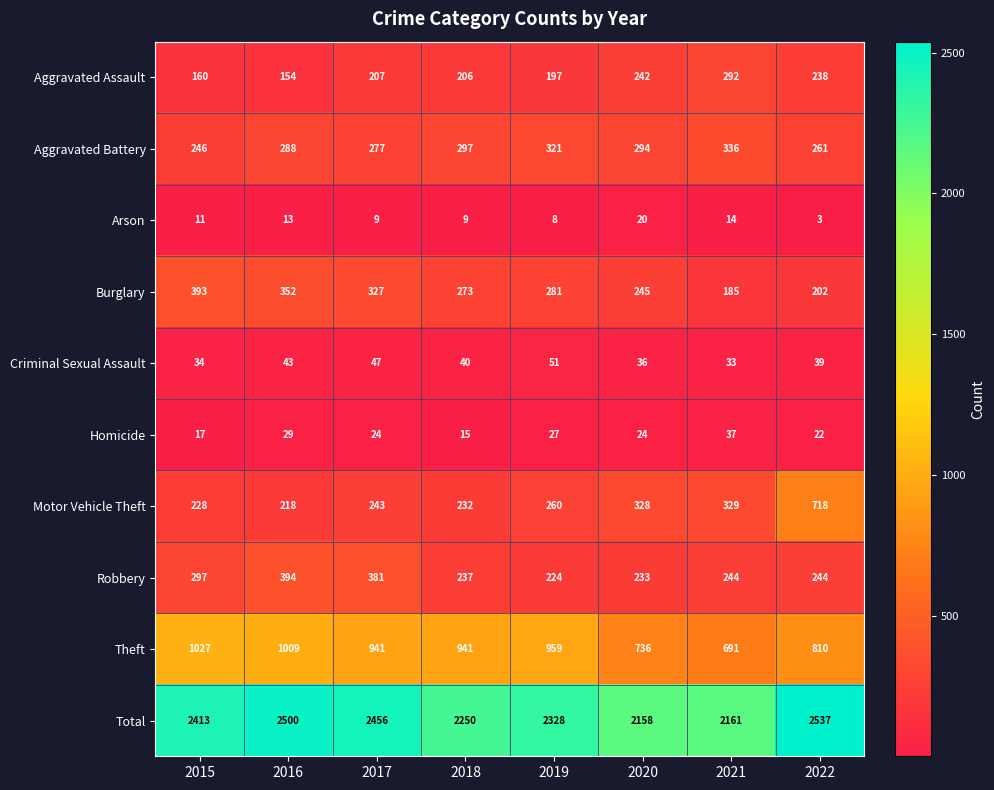

Read the Homicide value at 2019, to the nearest 10.

30